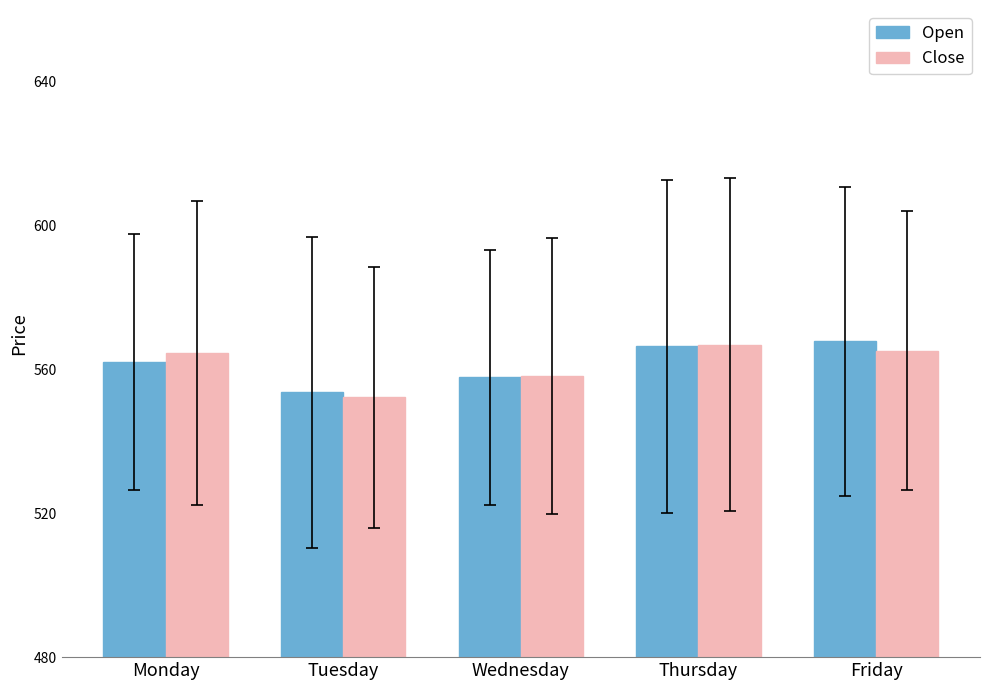

At how many categories does at least one series exceed 556?

4